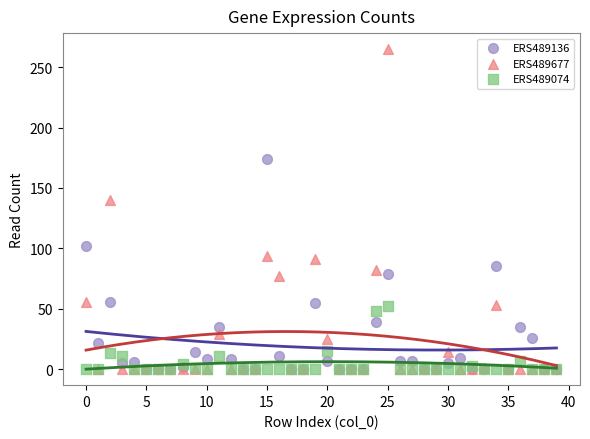

In the ERS489677 series, what Y value is closest to 132?

140